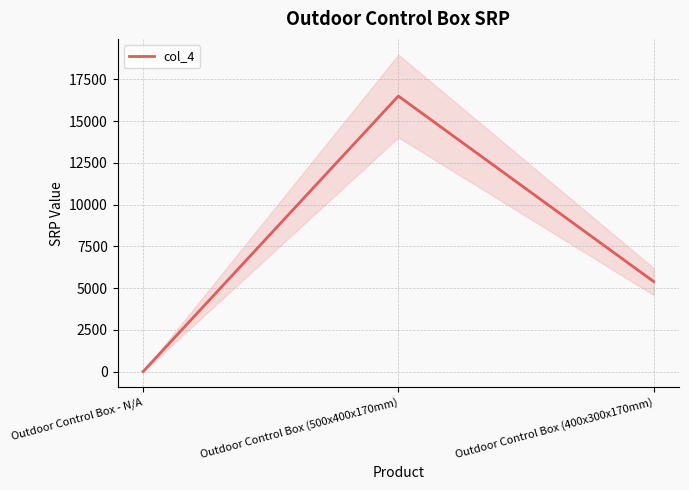

Count the values in the range 0 to 16500.

3